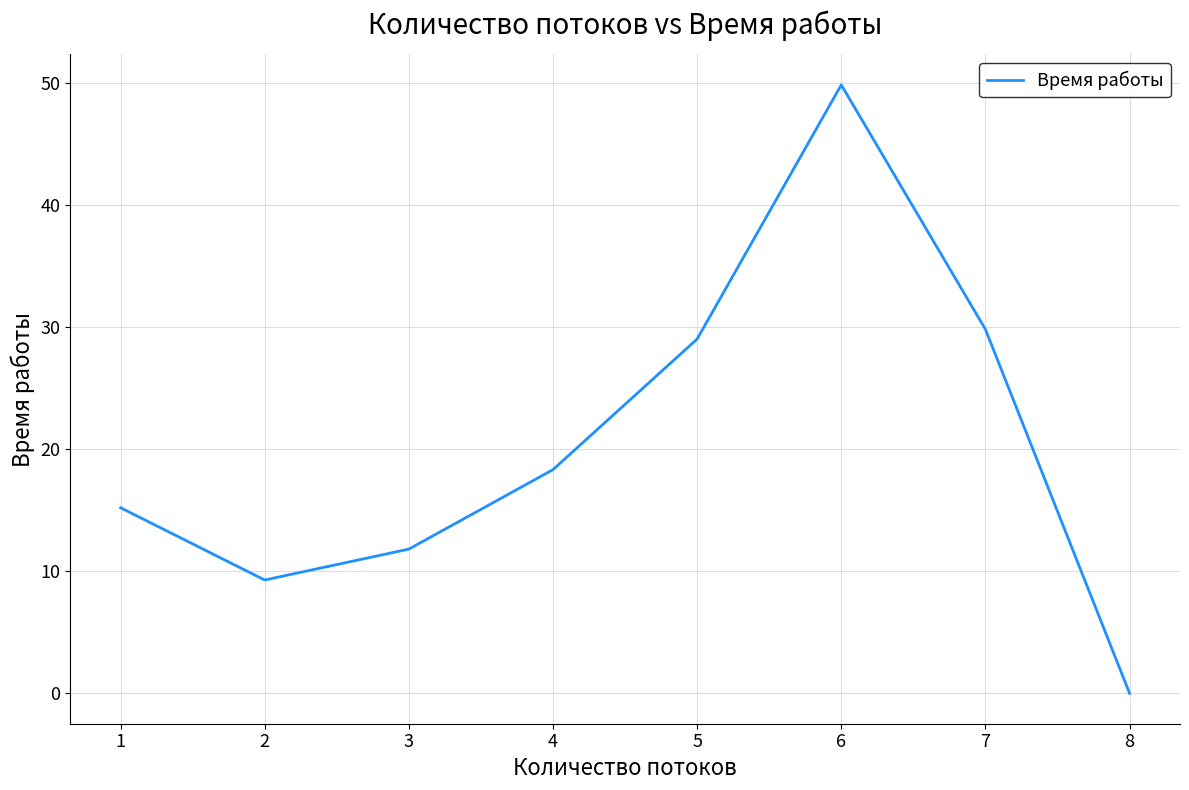

The value at 6 is 49.8. True or false?

True